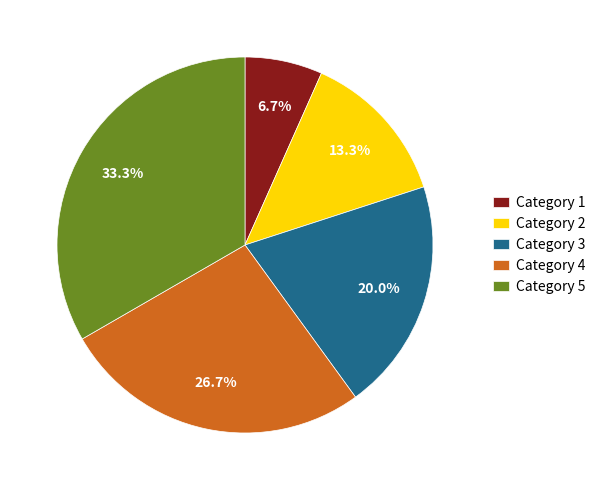

What is the smallest slice in the pie chart?

Category 1